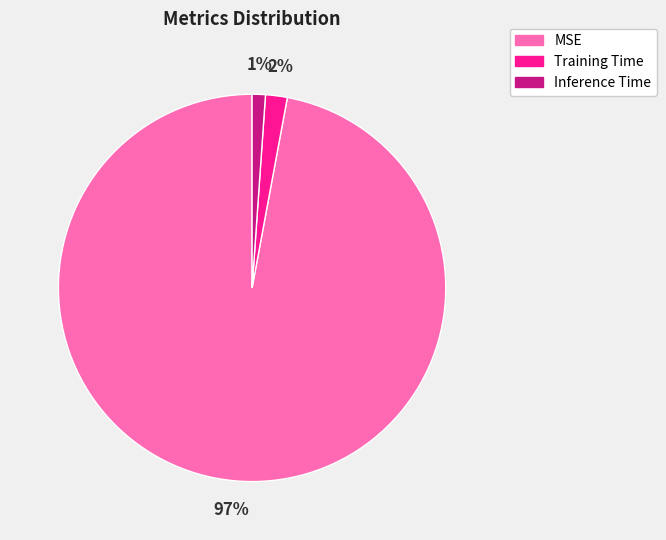

How many slices are in this pie chart?

3